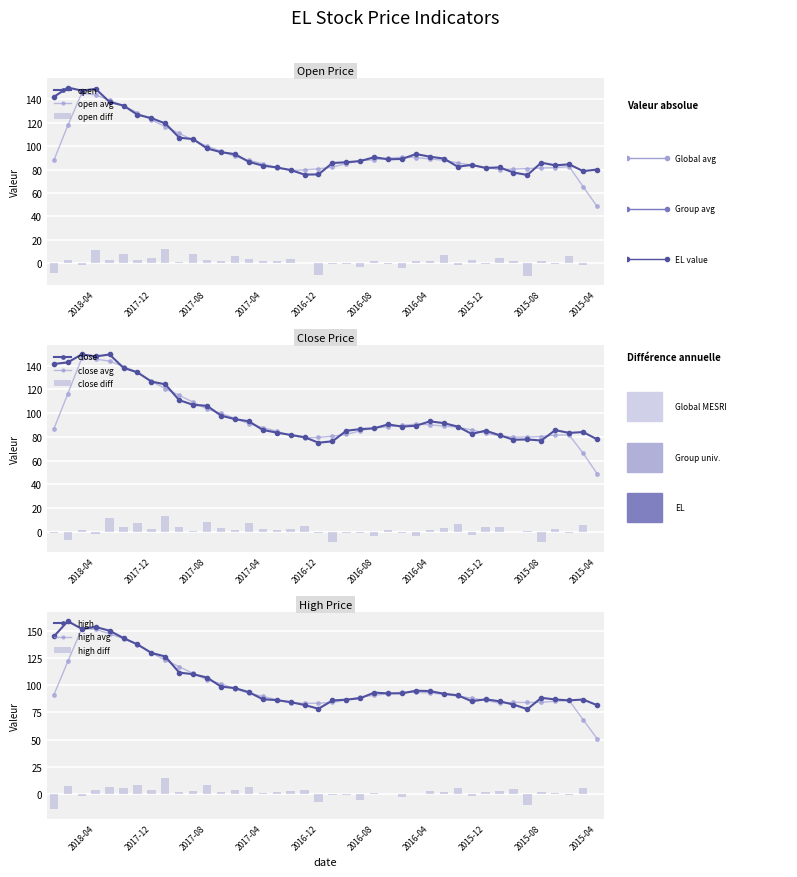

What is the maximum value for EL_open?

150.2